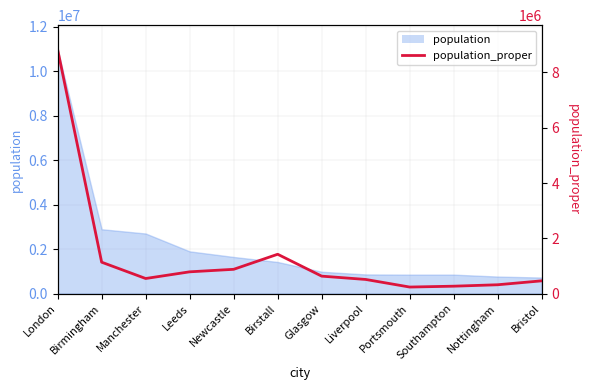

At which label does the data first exceed 633120?

London